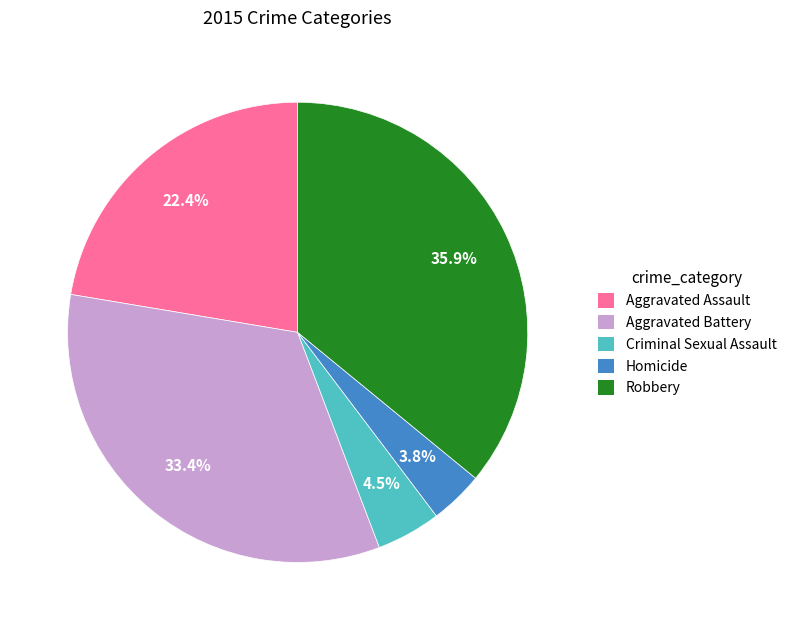

How many segments does this pie chart have?

5